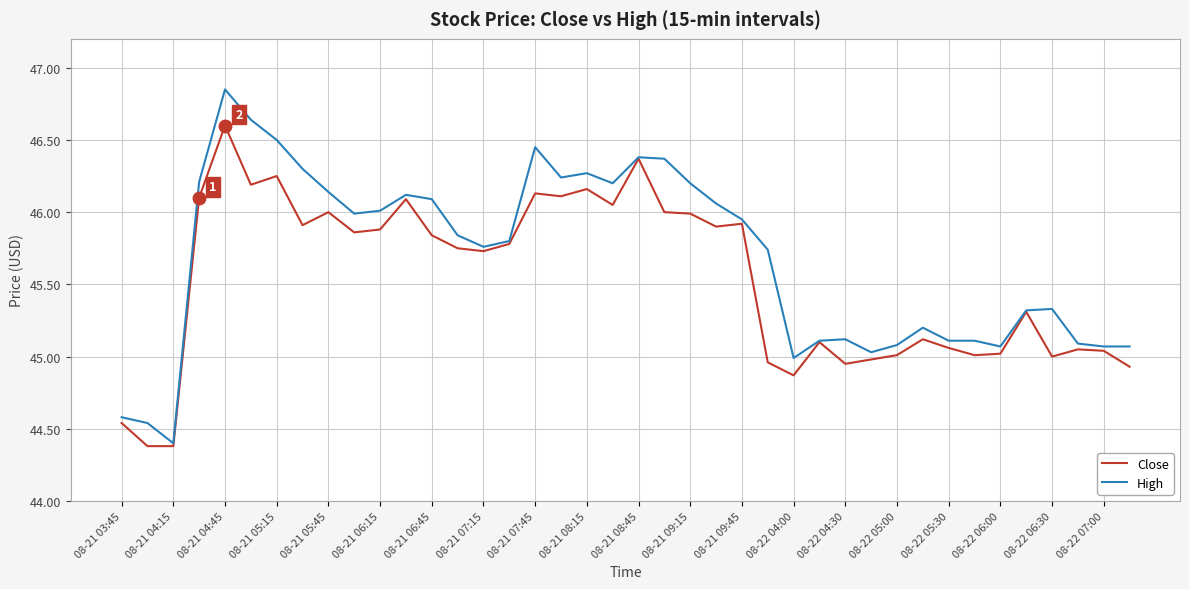

What is the difference between the maximum and minimum values in the High series?

2.4